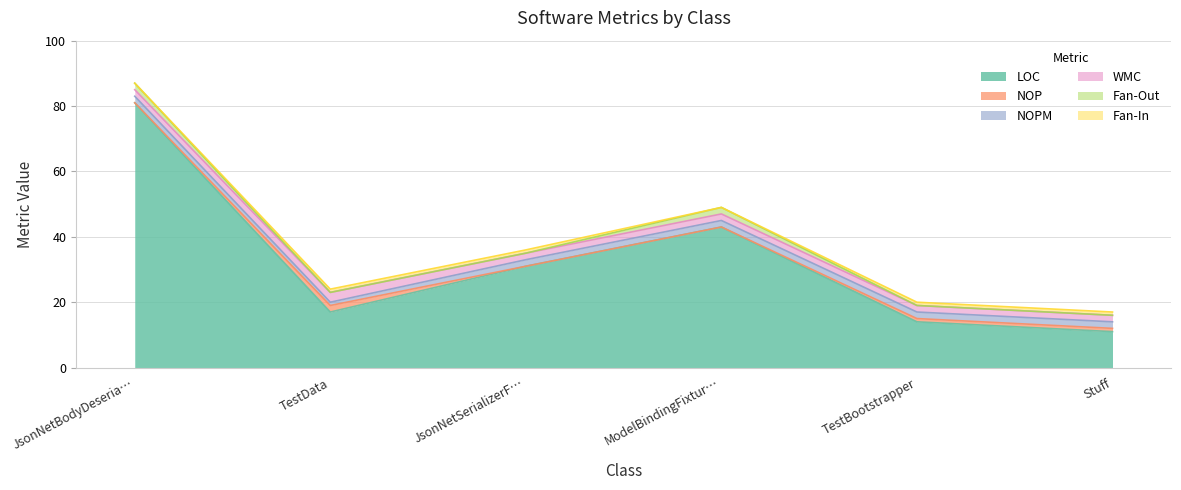

True or false: Fan-In and NOPM intersect in this chart.

False